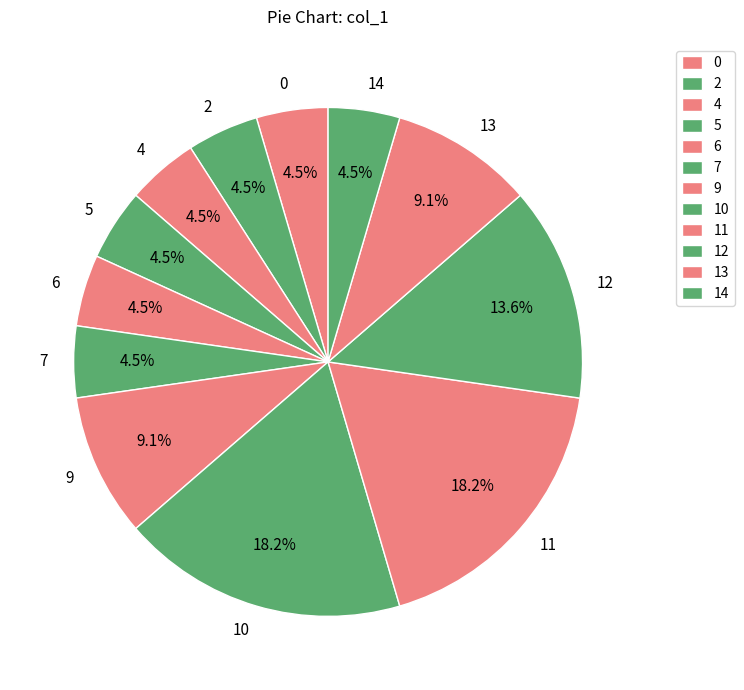

What portion of the pie excludes 0?

95.5%